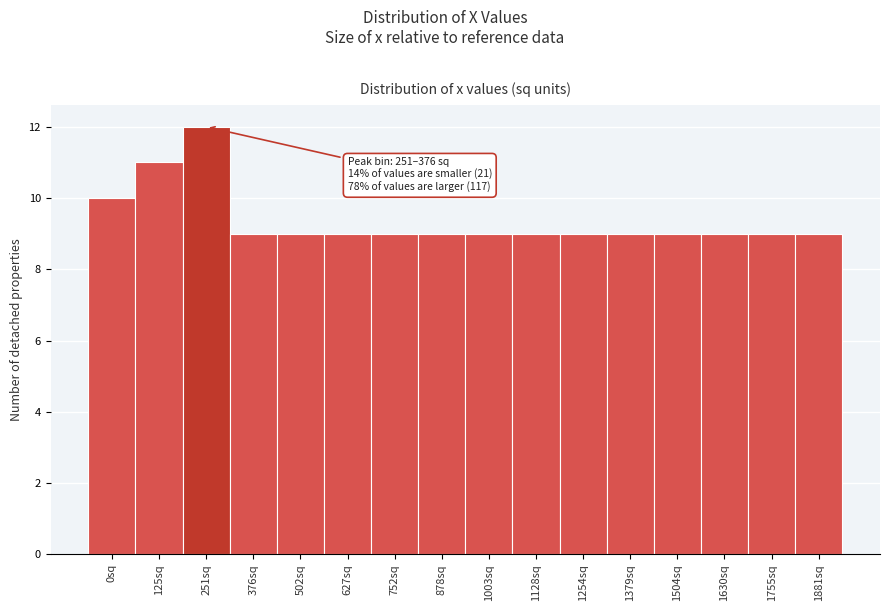

Reading right to left, transcribe all the data shown in this chart.

1881sq=9	1755sq=9	1630sq=9	1504sq=9	1379sq=9	1254sq=9	1128sq=9	1003sq=9	878sq=9	752sq=9	627sq=9	502sq=9	376sq=9	251sq=12	125sq=11	0sq=10